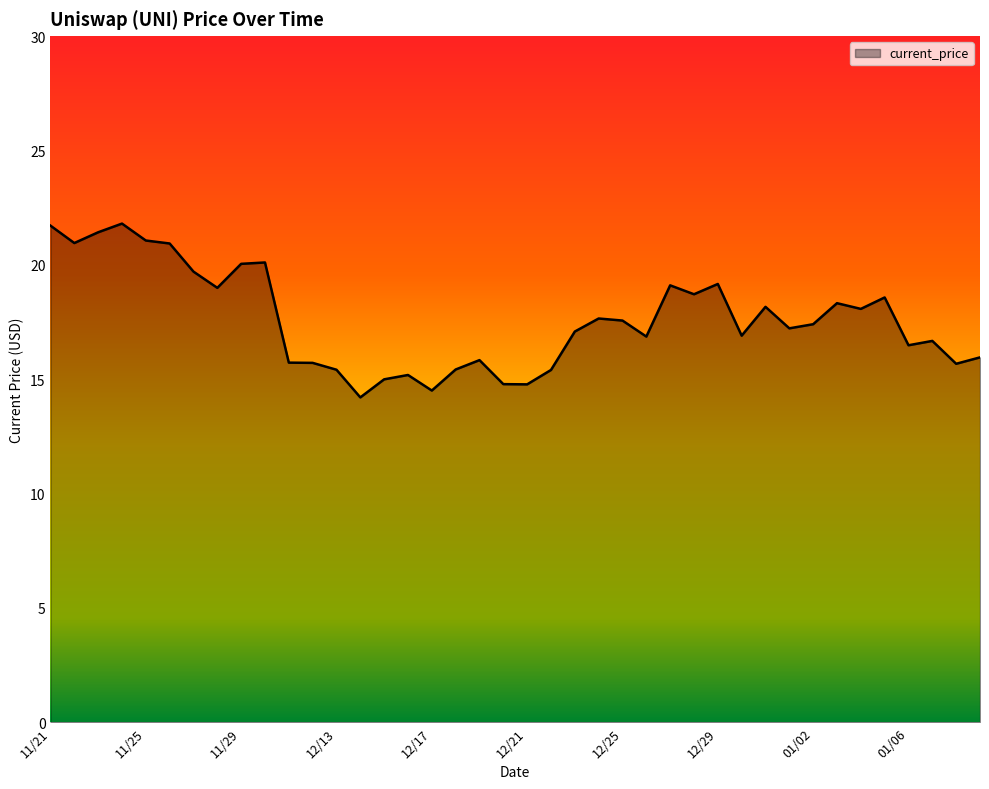

What is the difference between the maximum and minimum values?

7.6